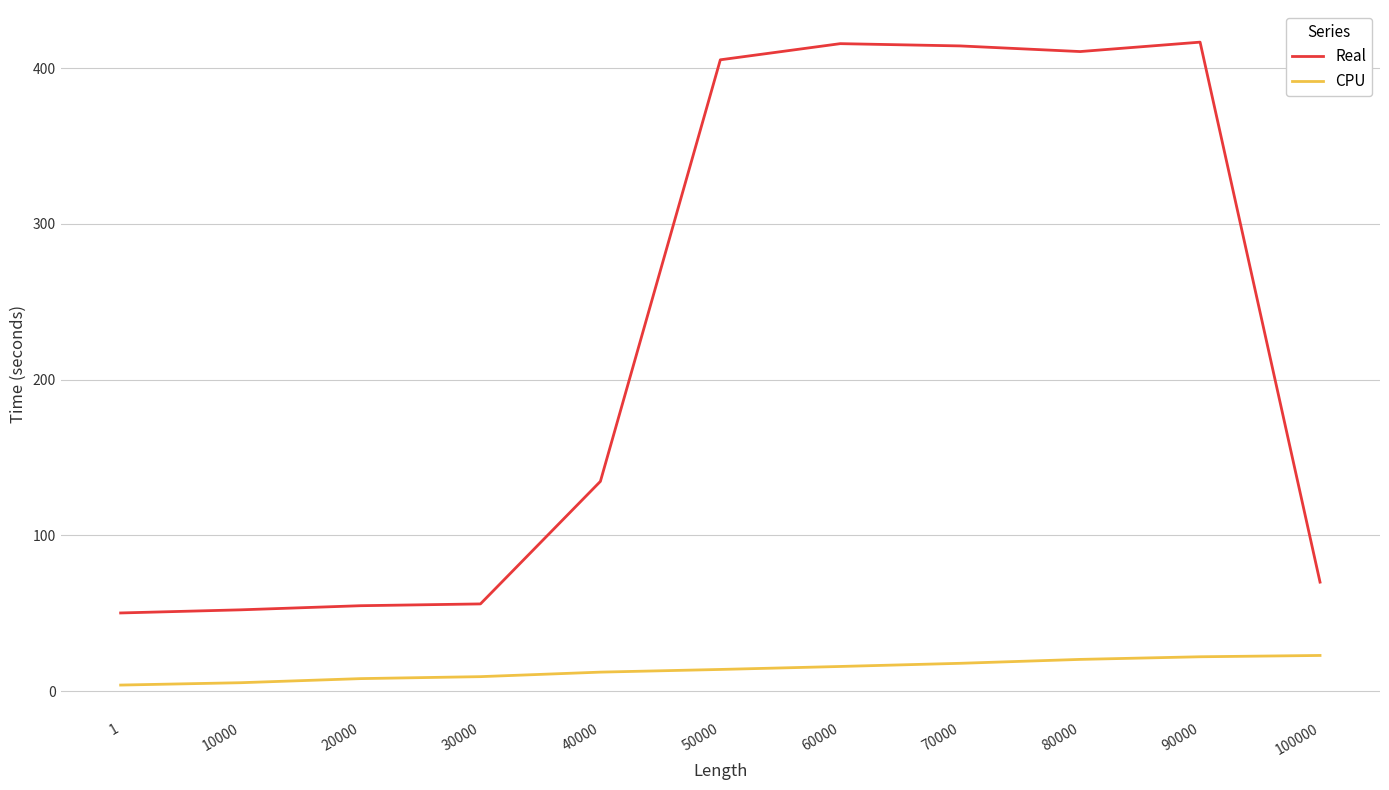

True or false: CPU and Real cross at least once.

False